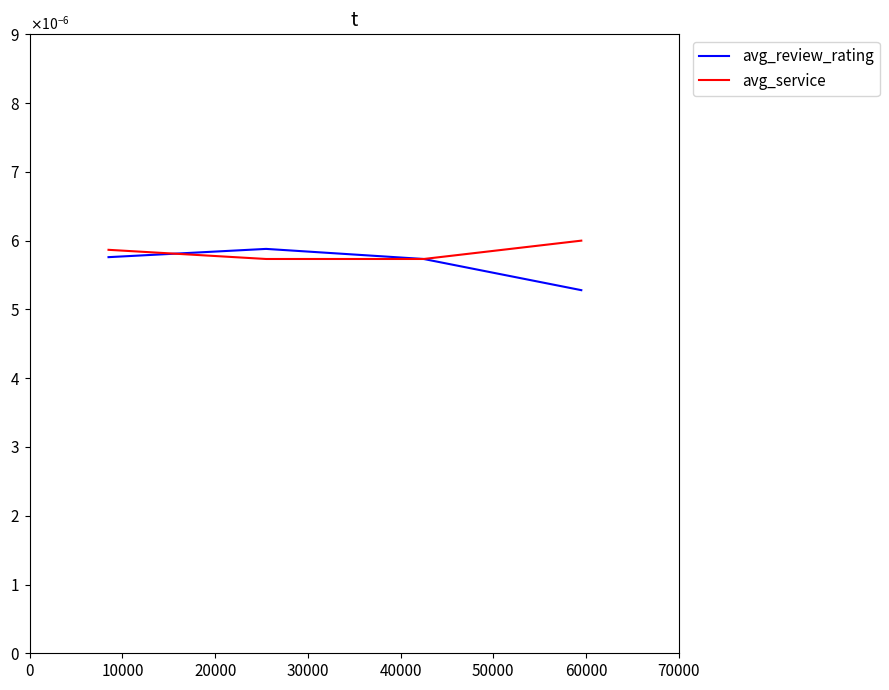

At how many categories does at least one series exceed 0?

4